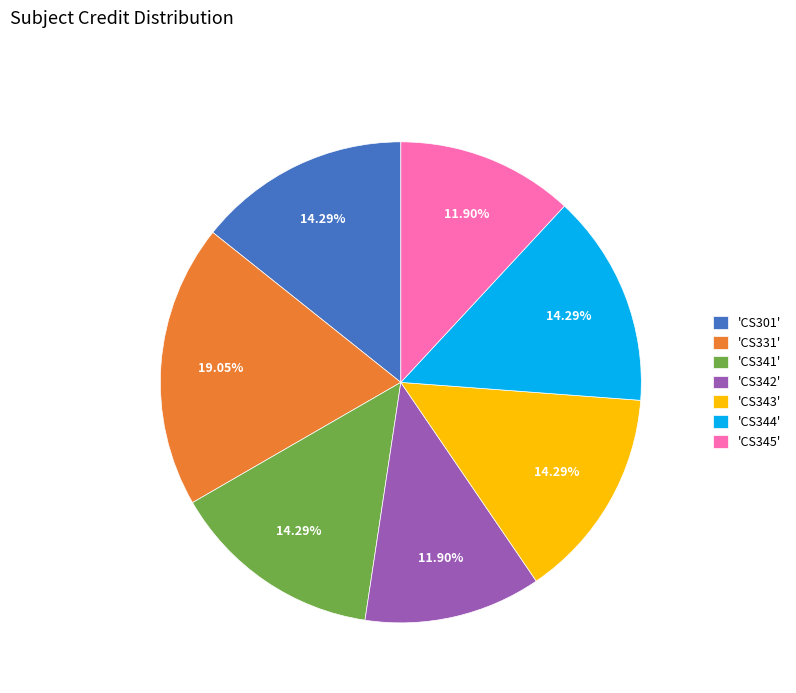

Does 'CS342' represent more than half of the total?

No